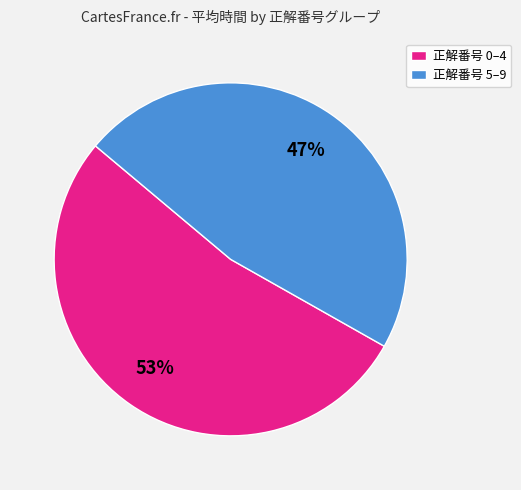

Count the number of slices in the pie.

2